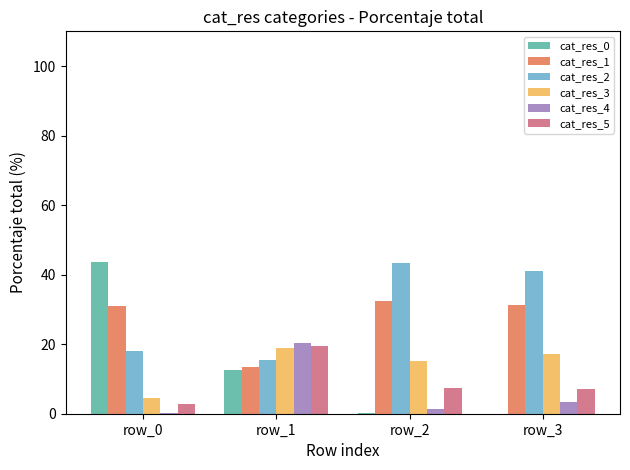

Which category has the highest value in the cat_res_2 series?

row_2